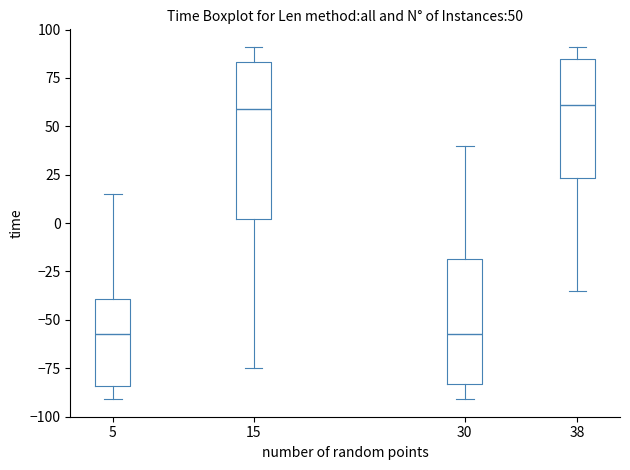

Which box is the tallest, from its lower edge to its upper edge?

15